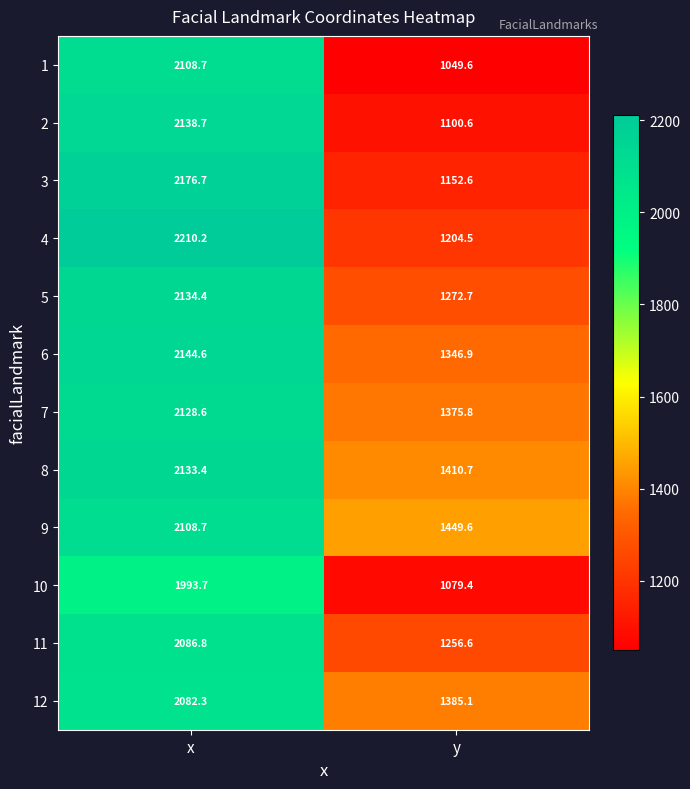

At which label does 11 first exceed 2086?

x